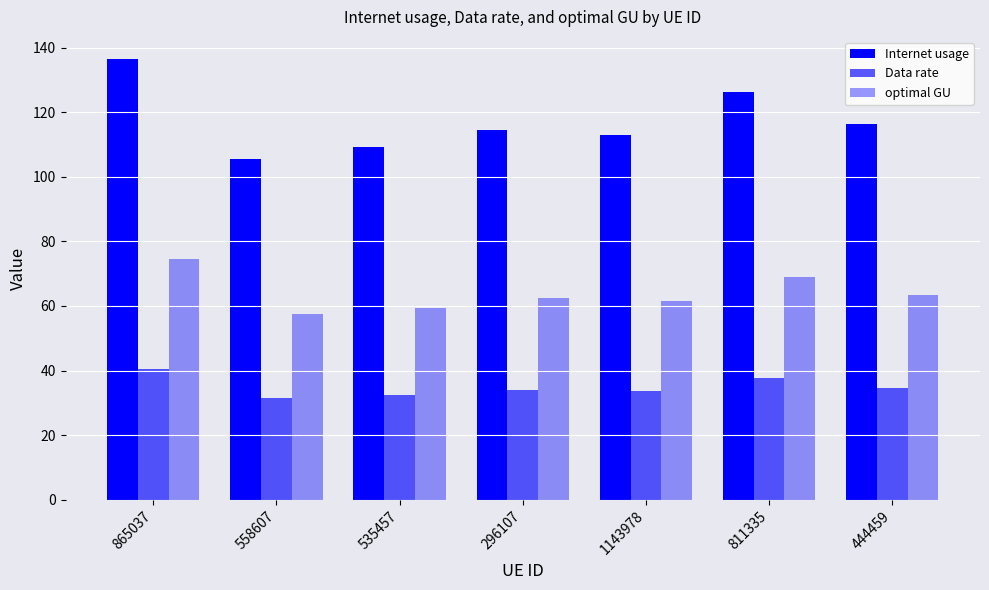

At which category does the chart reach its minimum across all series?

558607